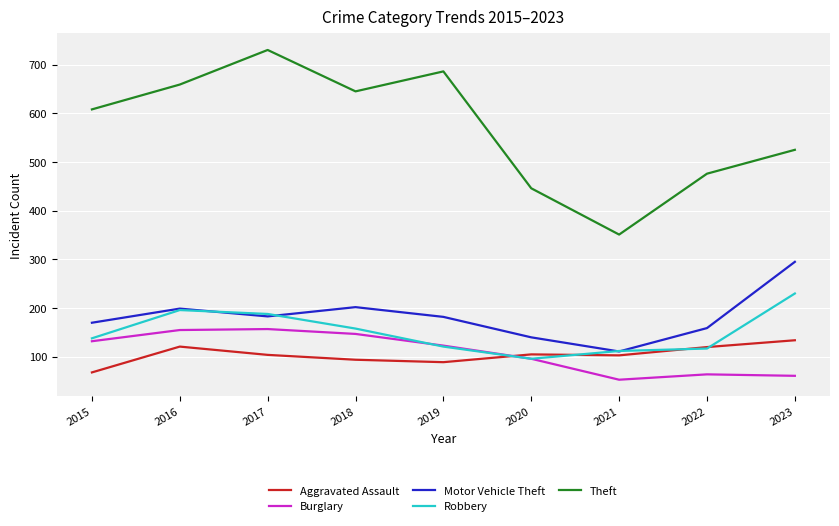

At which label does Robbery reach its peak?

2023